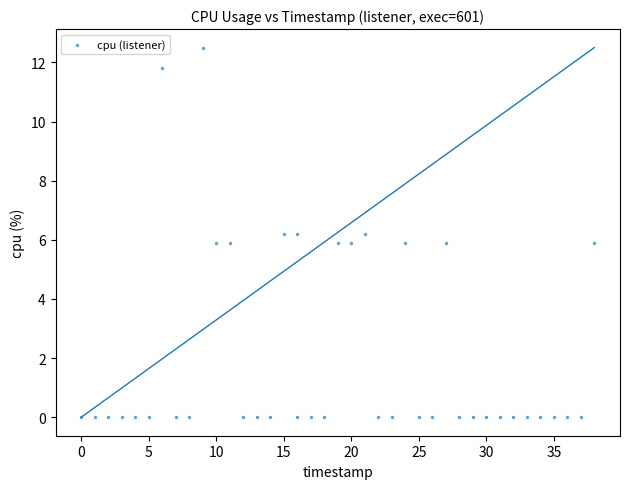

What is the range of X values (max minus min)?

38.0